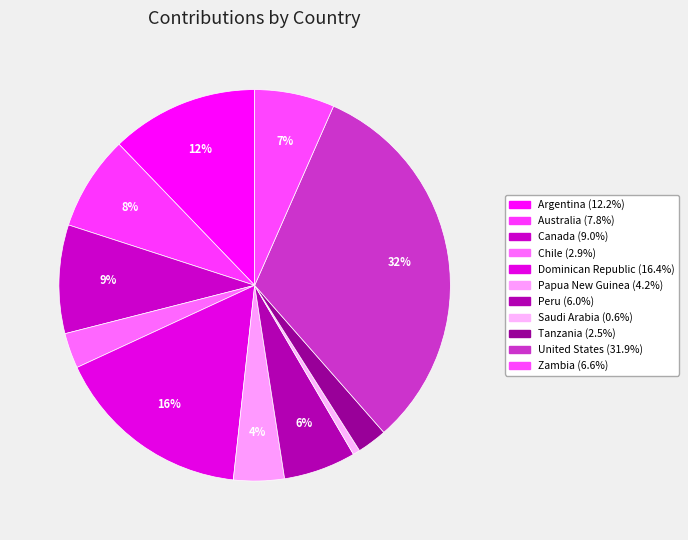

Count the number of slices in the pie.

11